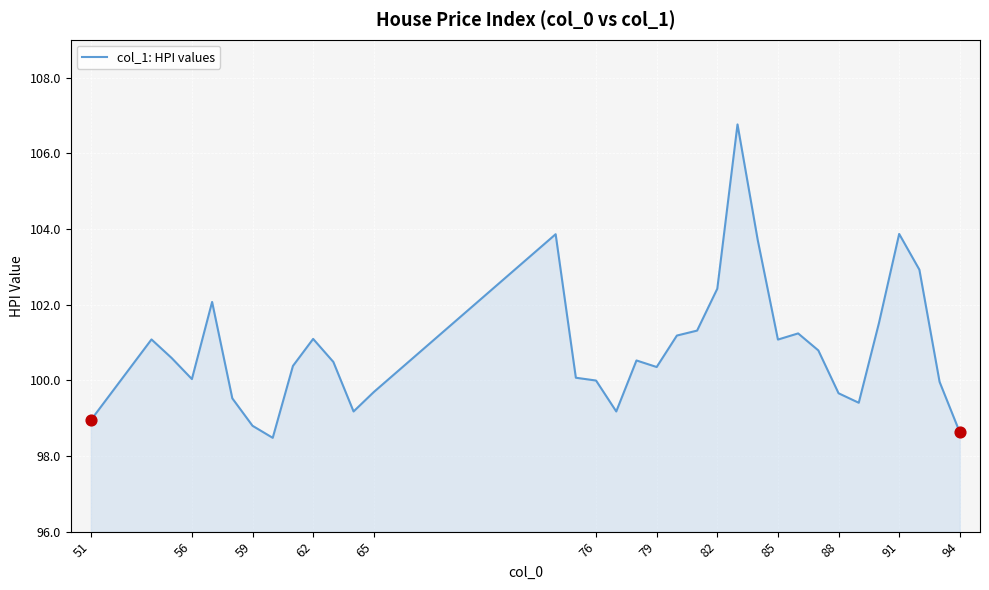

What is the difference between the maximum and minimum values?

8.3